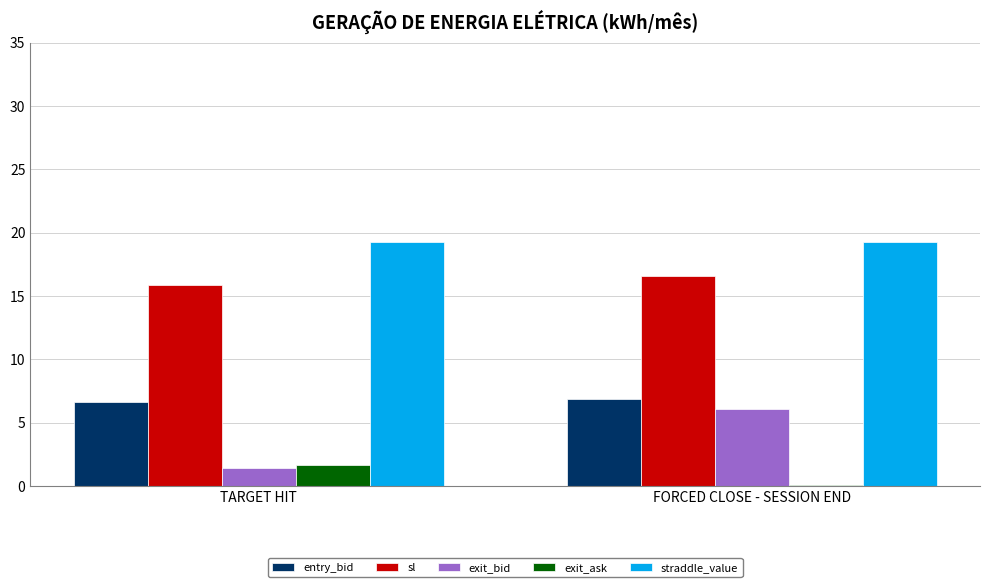

What value does the exit_ask series have at FORCED CLOSE - SESSION END?

0.1